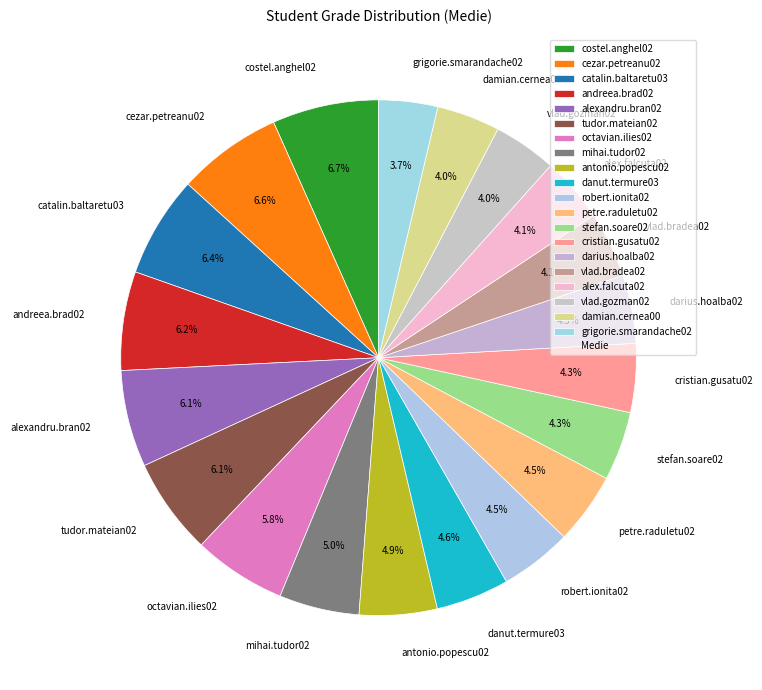

To the nearest percent, what is the difference between the cezar.petreanu02 and antonio.popescu02 slice percentages?

2%